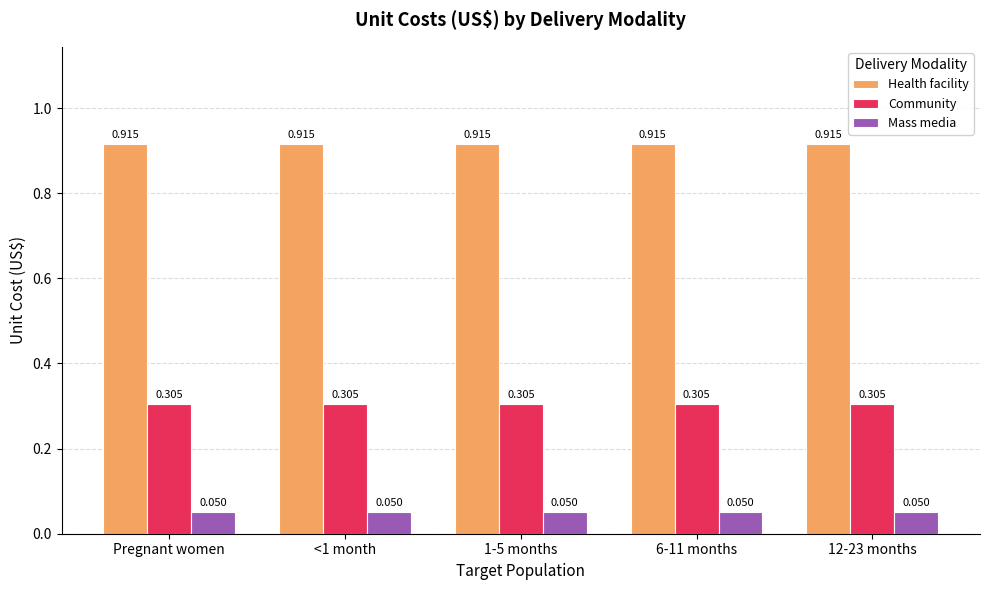

Is the value of Community at 6-11 months greater than the value of Mass media at 12-23 months?

Yes